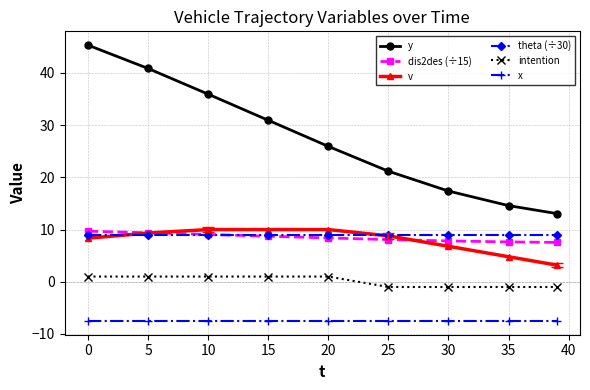

What is the minimum value shown in the chart?

-7.5